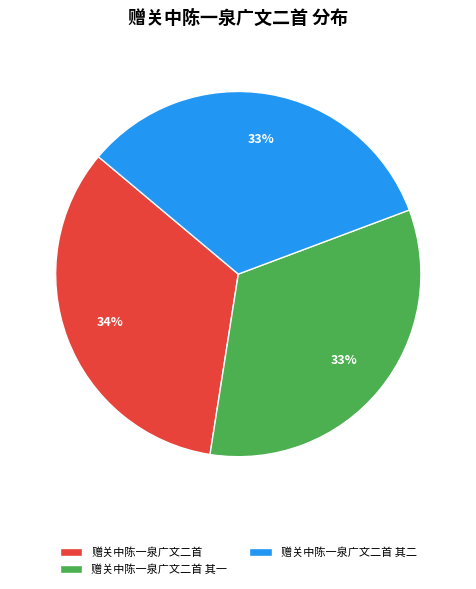

Is there a majority slice in this chart?

No